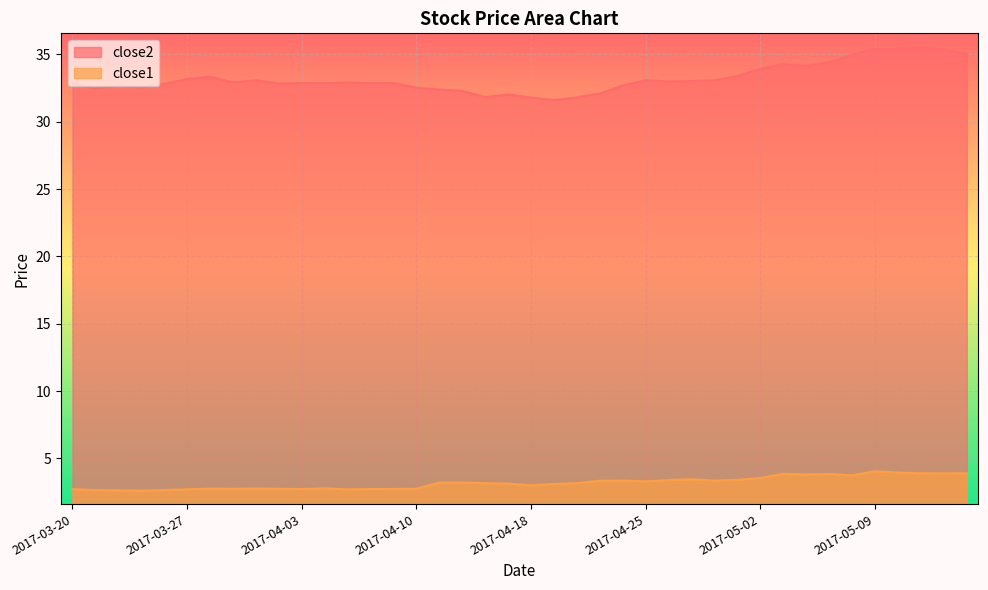

What is the greatest value displayed?

35.6